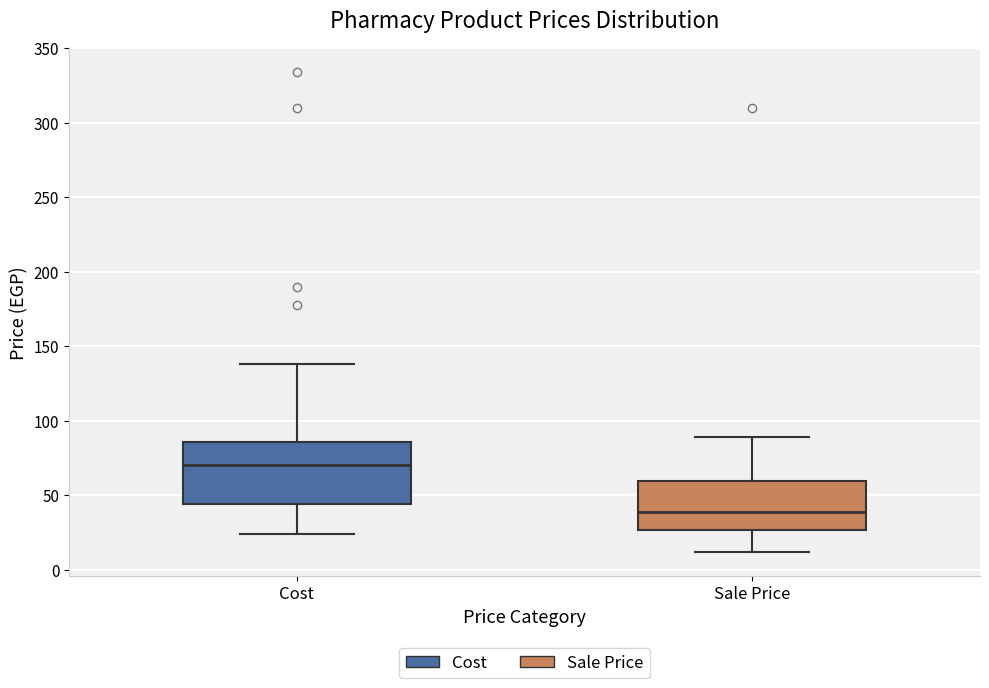

Reading left to right, transcribe this box plot: for each box, give where its median line is, the range the box spans, and where its two whiskers end, as read against the y-axis. The values are not printed on the chart, so give them approximately, as read against the axis.

Cost: median 70, box 45 to 85, whiskers 25 to 140
Sale Price: median 40, box 25 to 60, whiskers 10 to 90